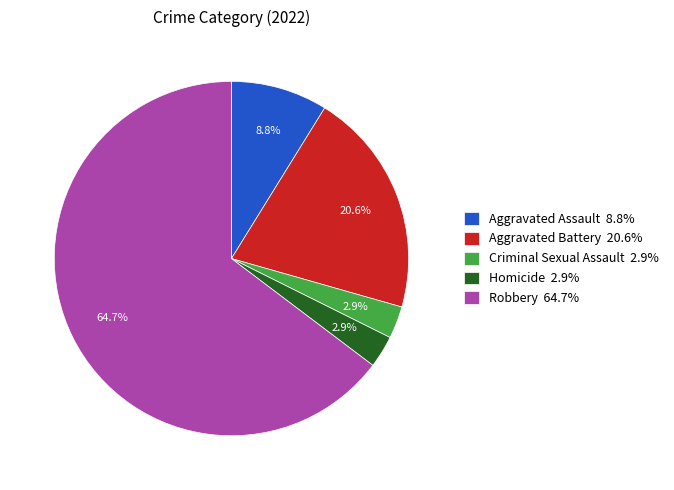

To the nearest percent, what portion does Aggravated Assault represent?

9%